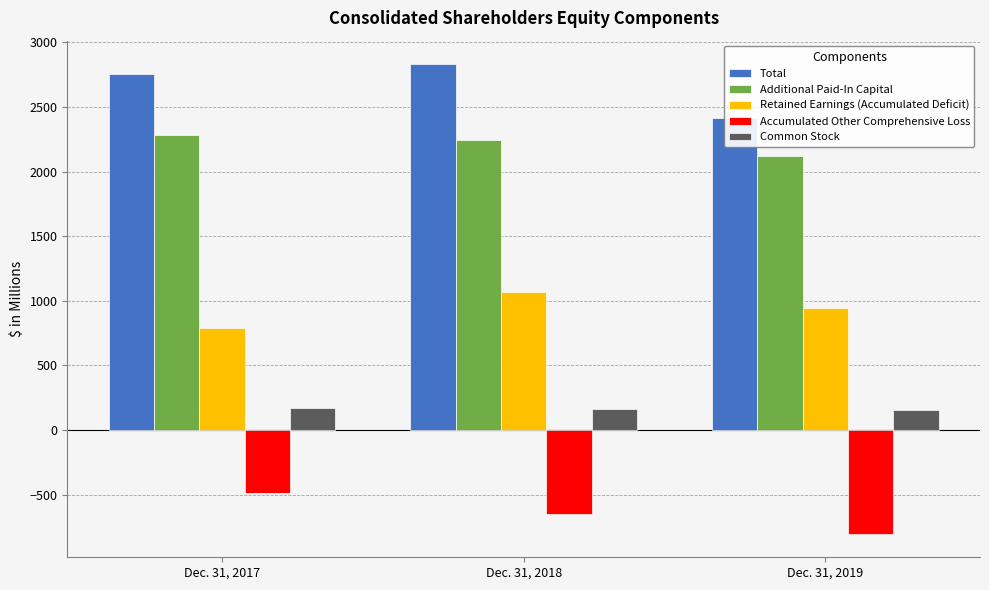

Which has a higher value, Dec. 31, 2019 or Dec. 31, 2017?

Dec. 31, 2017